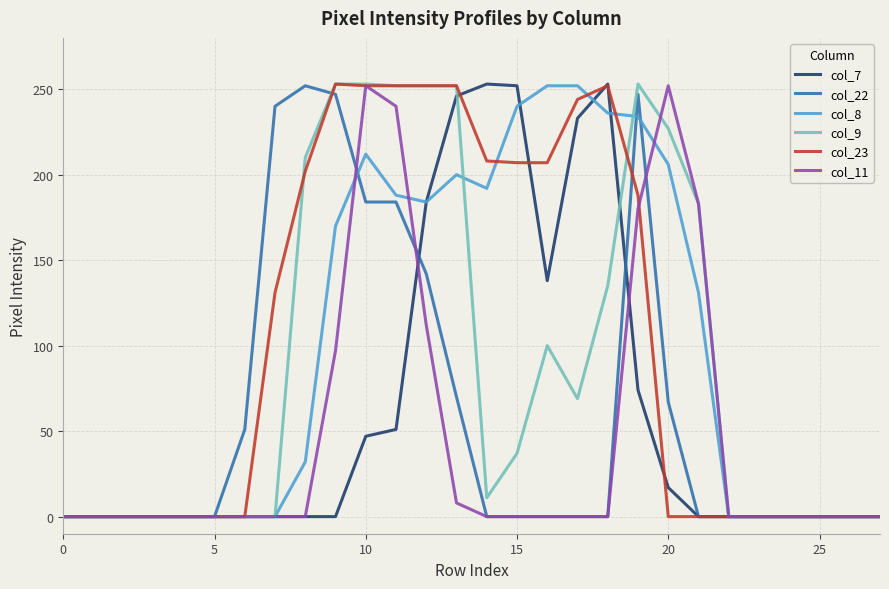

Reading left to right, extract all data points from this chart.

col_7: 0	0	0	0	0	0	0	0	0	0	47	51	184	246	253	252	138	233	253	74	17	0	0	0	0	0	0	0
col_22: 0	0	0	0	0	0	51	240	252	247	184	184	142	70	0	0	0	0	0	247	67	0	0	0	0	0	0	0
col_8: 0	0	0	0	0	0	0	0	32	170	212	188	184	200	192	240	252	252	236	234	206	131	0	0	0	0	0	0
col_9: 0	0	0	0	0	0	0	0	210	253	253	252	252	252	11	37	100	69	135	253	227	183	0	0	0	0	0	0
col_23: 0	0	0	0	0	0	0	131	202	253	252	252	252	252	208	207	207	244	252	188	0	0	0	0	0	0	0	0
col_11: 0	0	0	0	0	0	0	0	0	97	252	240	112	8	0	0	0	0	0	180	252	183	0	0	0	0	0	0